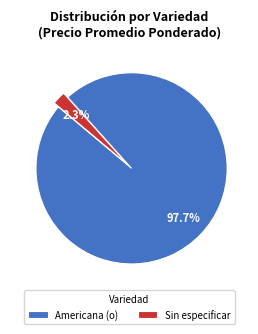

Rank the categories by value from highest to lowest.

Americana (o), Sin especificar